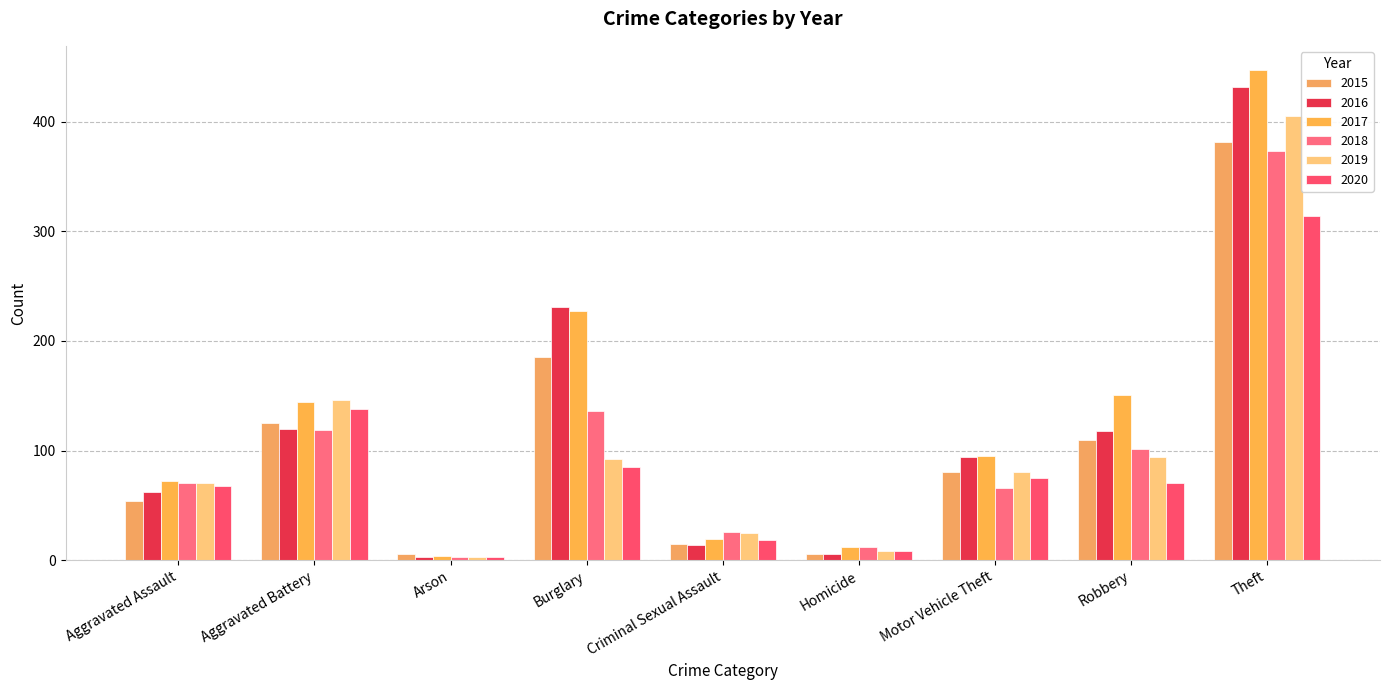

Are the bars grouped side by side (vs. stacked)?

Yes